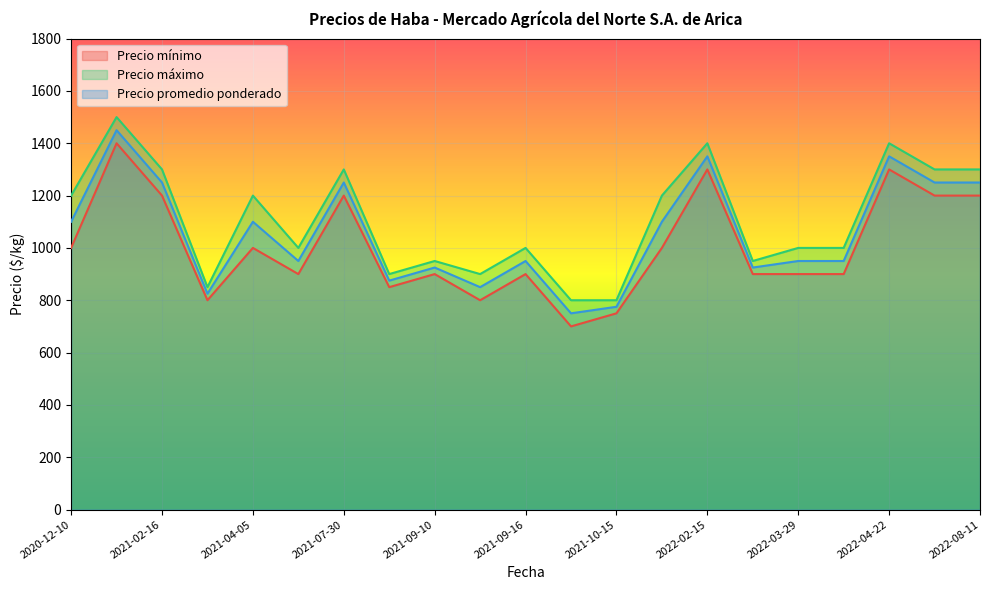

At which label is Precio mínimo closest to 1050?

2020-12-10